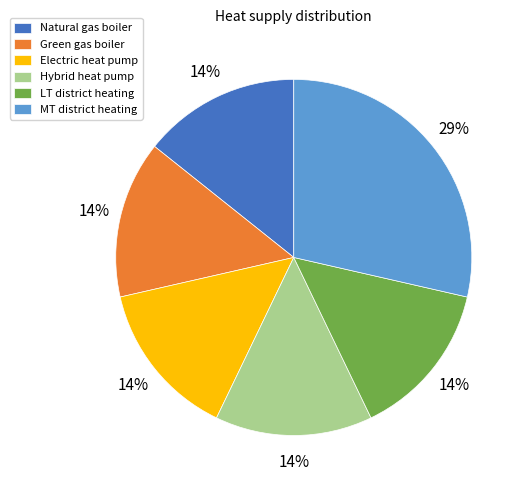

What percentage is the Green gas boiler slice, to the nearest percent?

14%